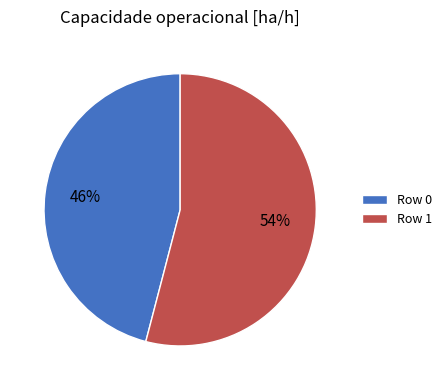

To the nearest percent, what is the average slice percentage?

50%